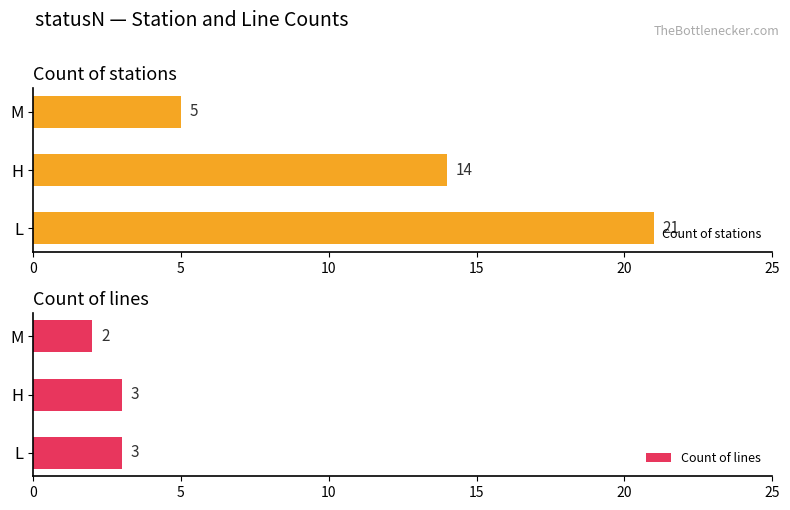

Where is Count of stations nearest to the value 13?

H